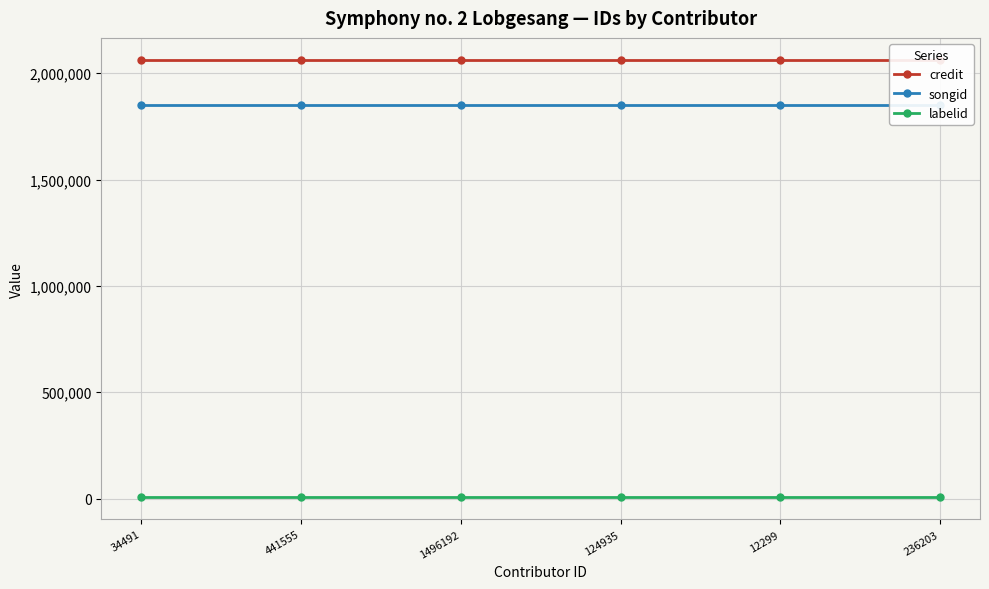

Is the value of labelid at 236203 greater than the value of credit at 441555?

No